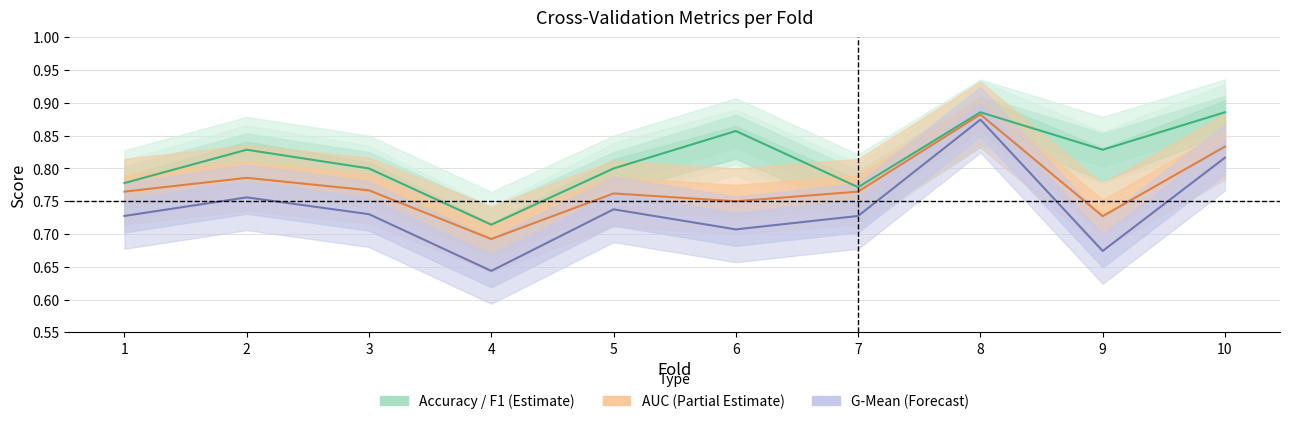

Which series has the largest total across all categories?

Accuracy / F1 (Estimate)